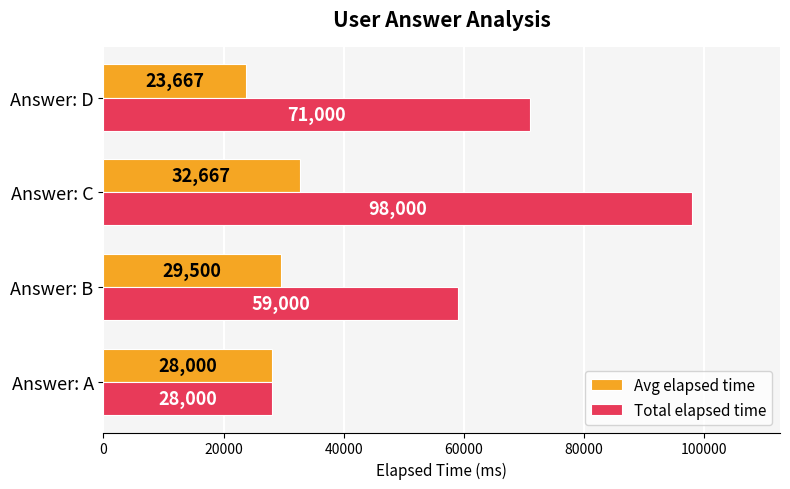

At which label is Total elapsed time closest to 63000?

Answer: B